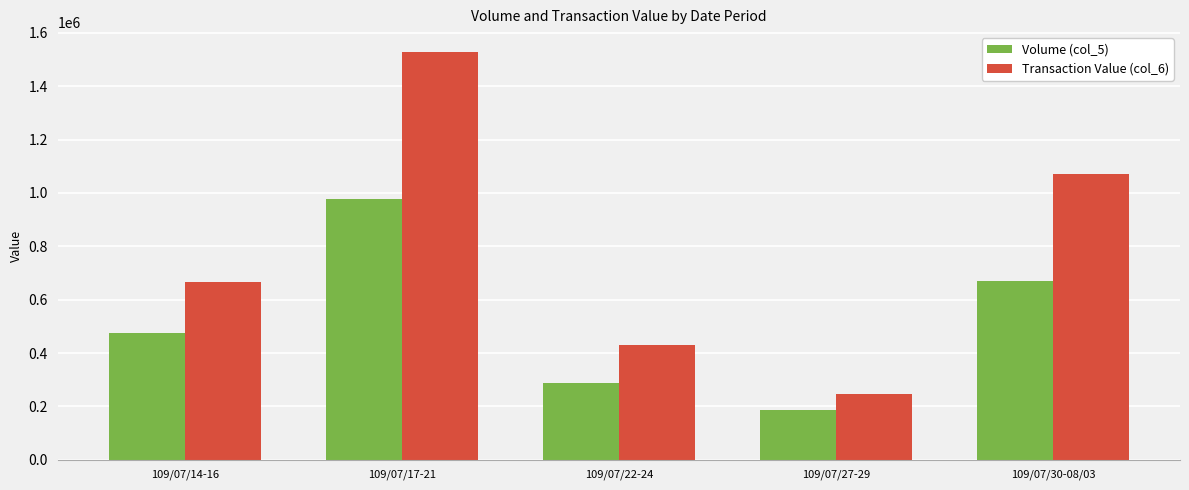

Which series has the largest total across all categories?

Transaction Value (col_6)